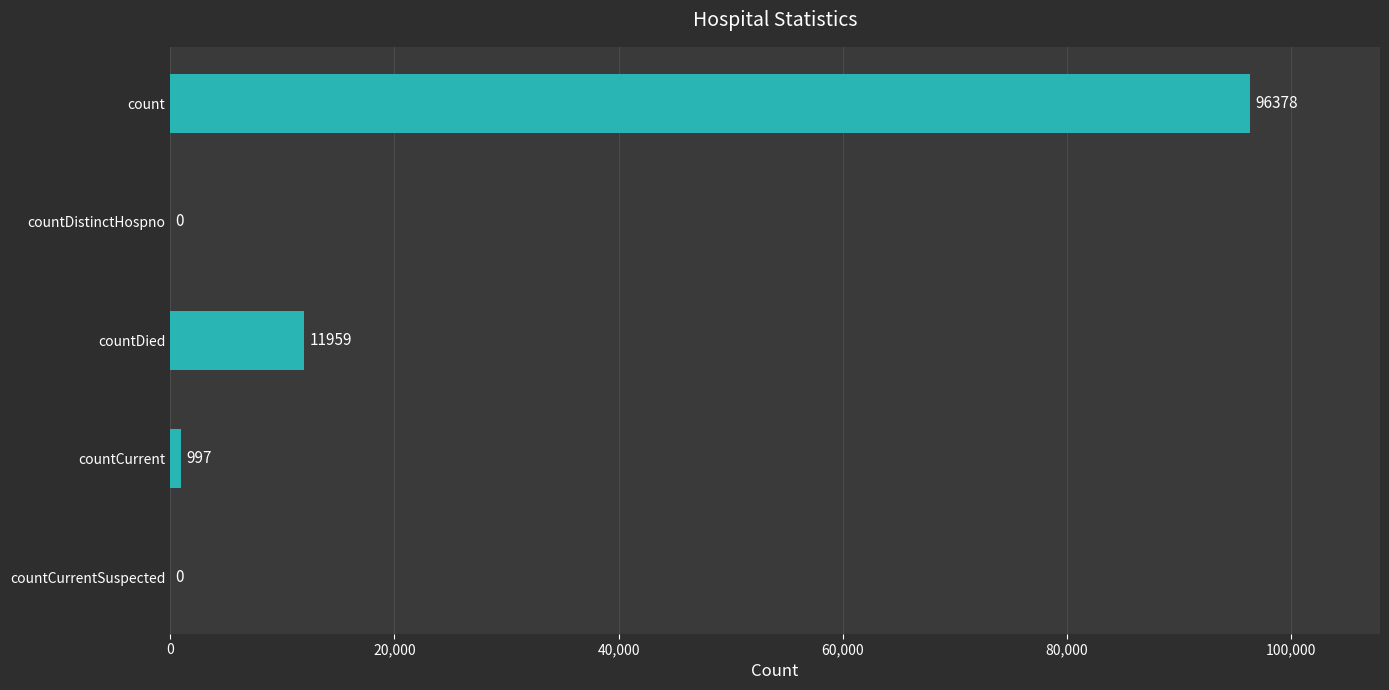

Approximately how many times larger is the value at countDied compared to countCurrent?

12.0